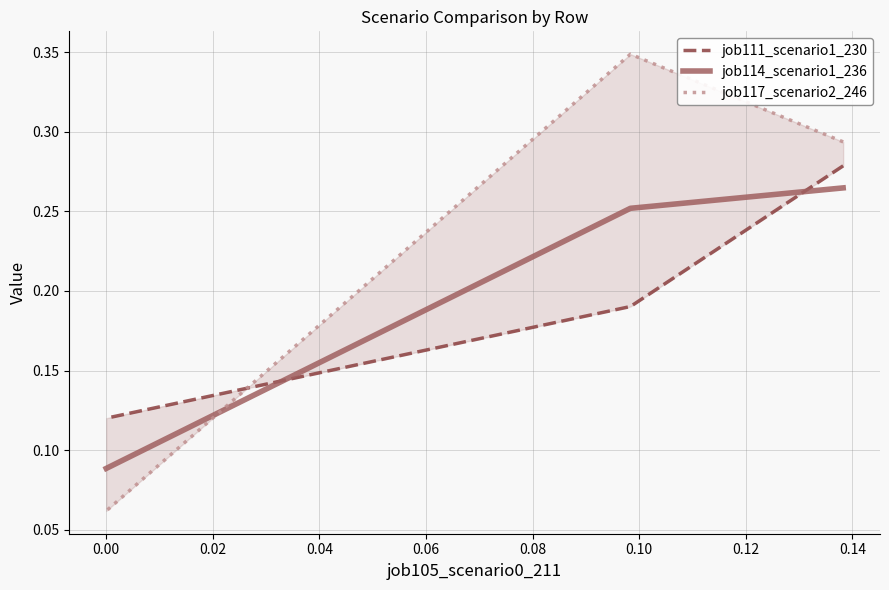

What is the maximum value for job111_scenario1_230?

0.3